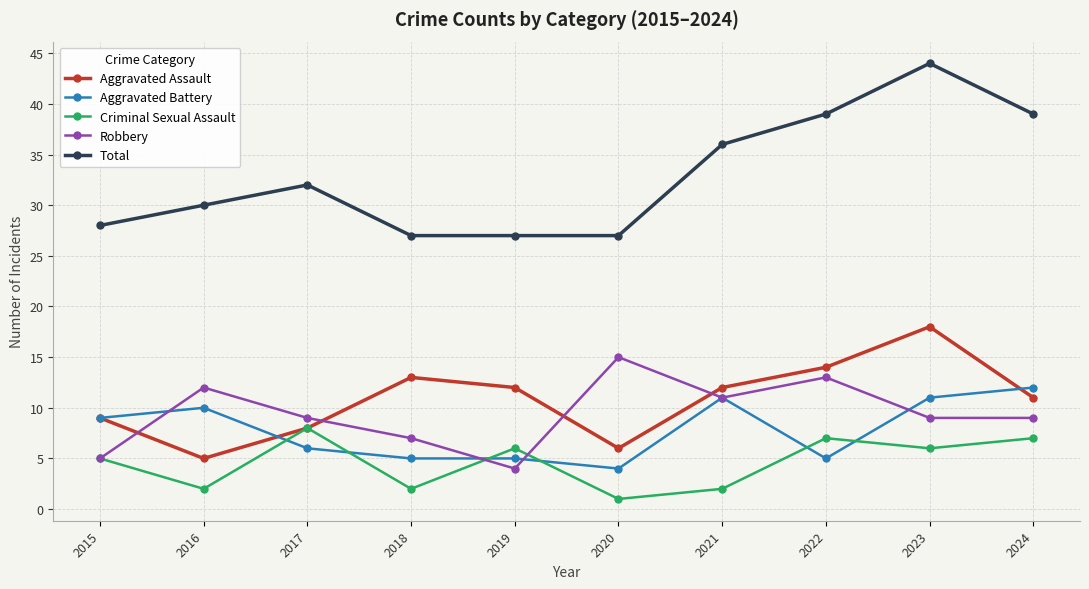

Which series has the widest spread of values?

Total